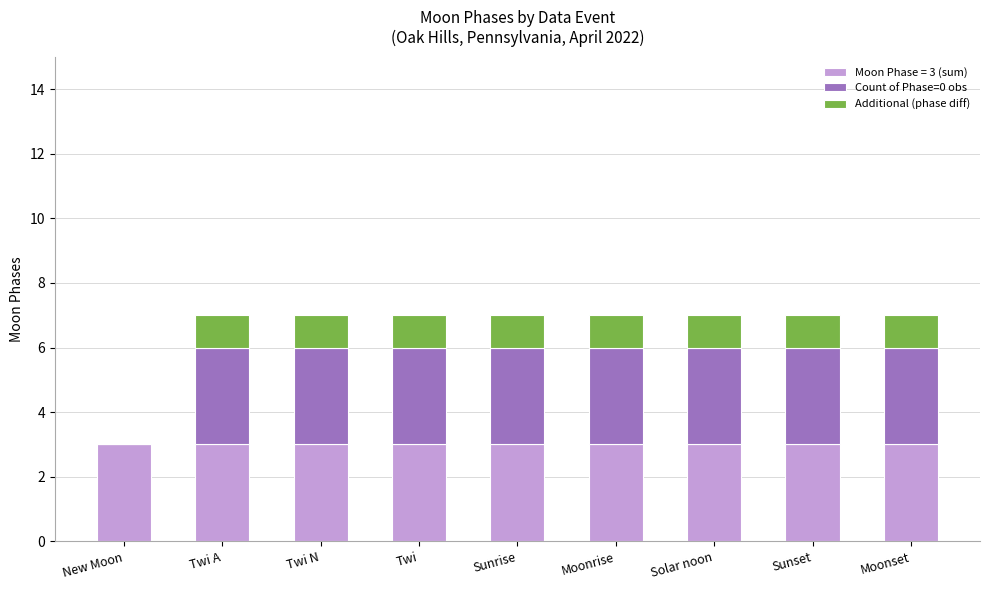

The value of Moon Phase = 3 (sum) at Twi A is 4. True or false?

False